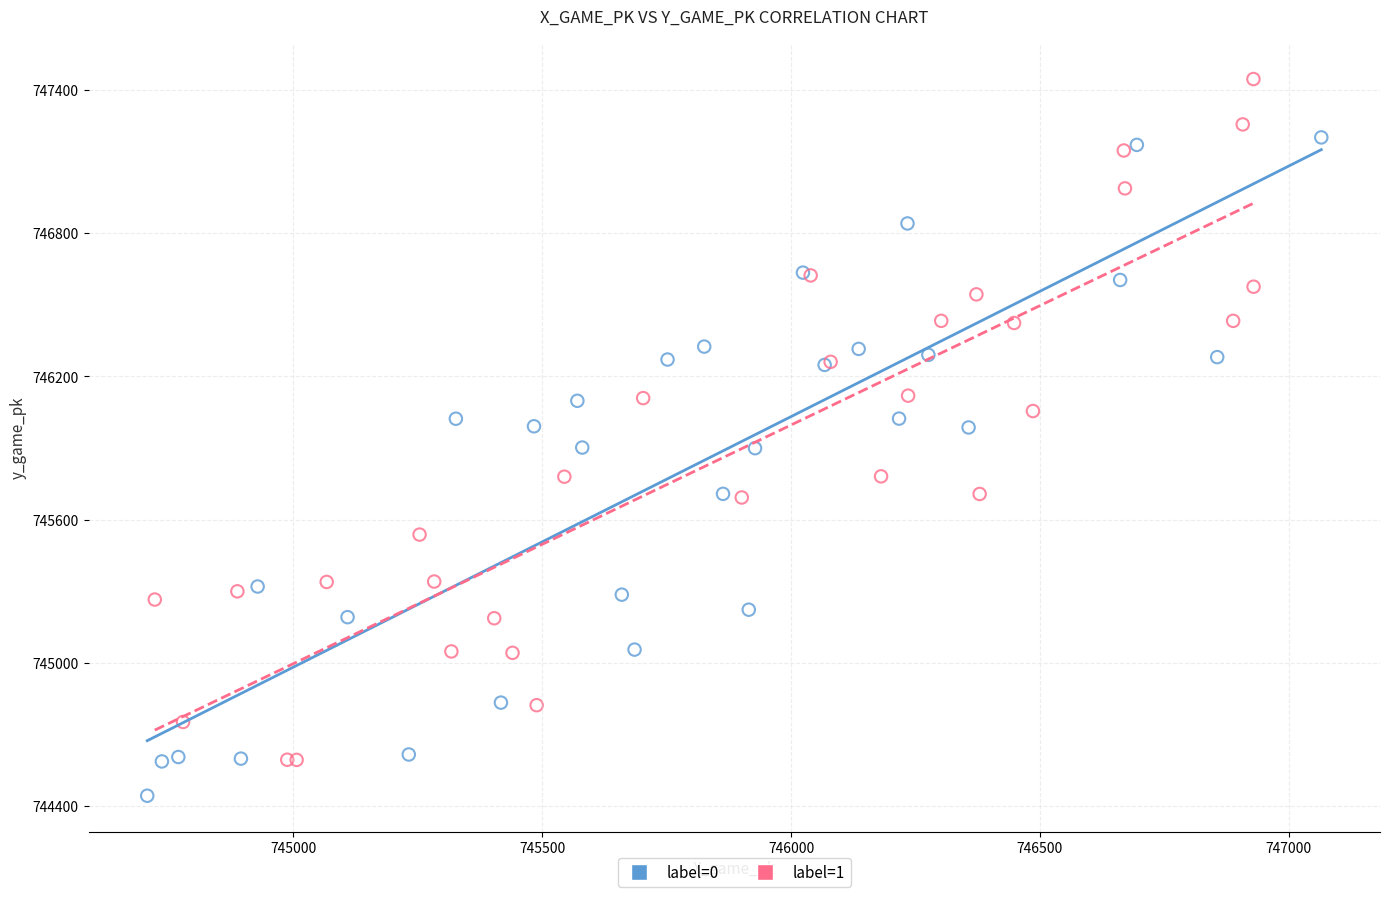

Which series reaches the minimum Y coordinate?

label=0